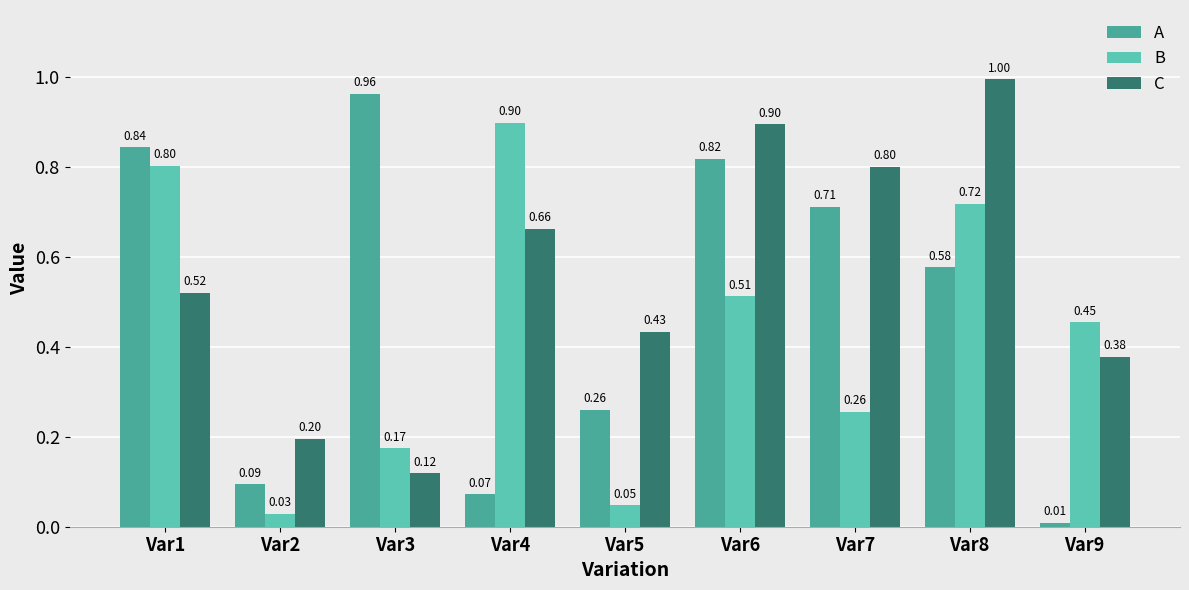

What is the approximate value of A at Var3?

1.0